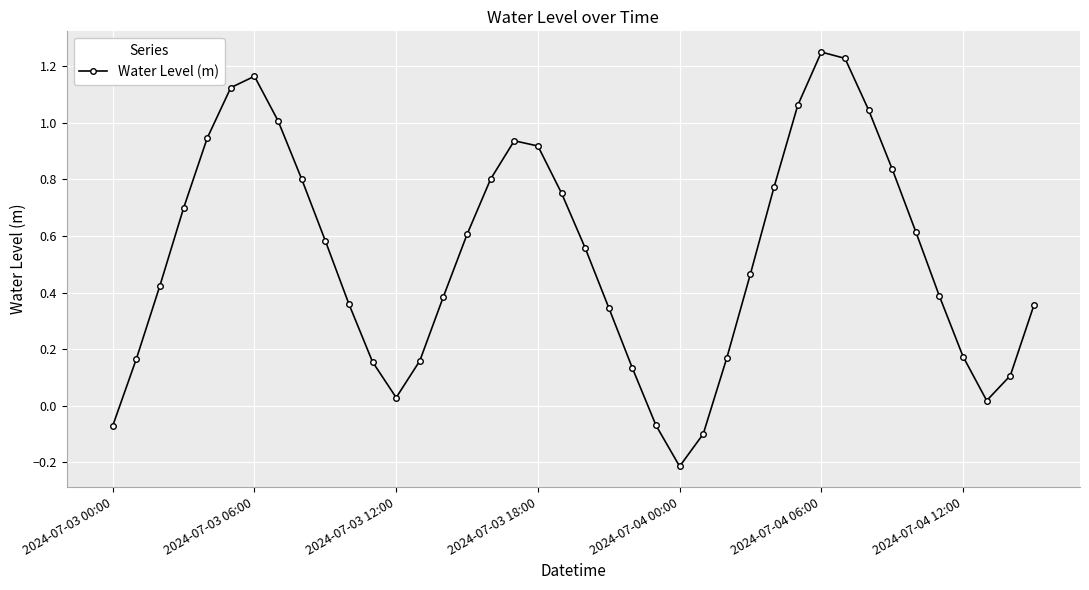

How many interior local peaks (higher than both neighbors) does the data have?

3